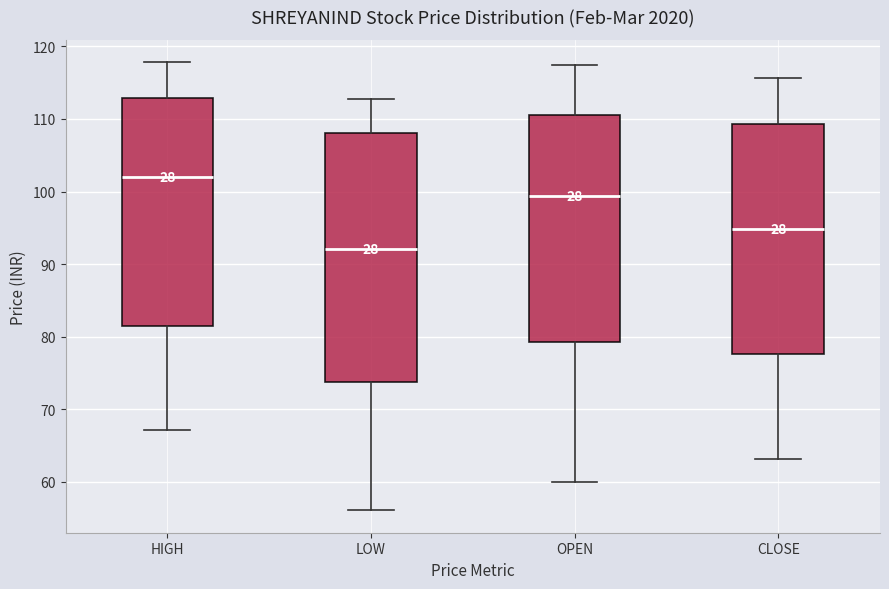

Reading left to right, read every box against the y-axis: the position of its median line, the range the box covers, and the ends of its whiskers. The values are not printed on the chart, so give them approximately, as read against the axis.

HIGH: median 102, box 81 to 113, whiskers 67 to 118
LOW: median 92, box 74 to 108, whiskers 56 to 113
OPEN: median 99, box 79 to 111, whiskers 60 to 117
CLOSE: median 95, box 78 to 109, whiskers 63 to 116